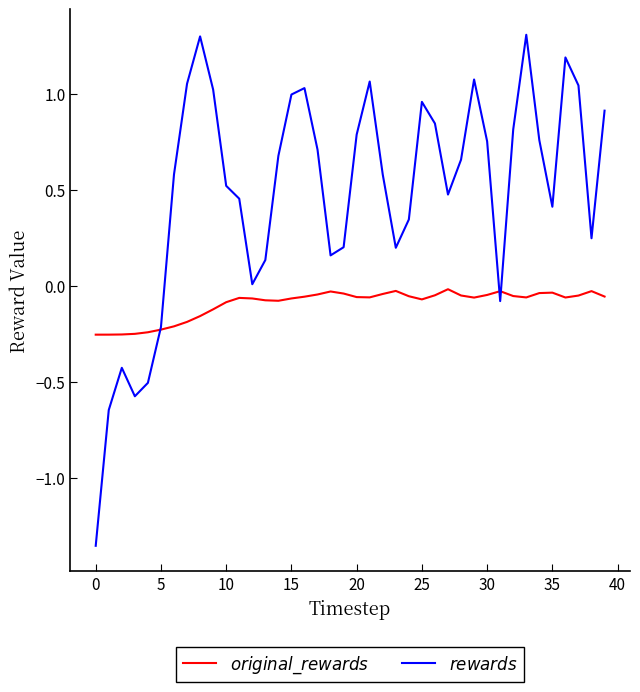

What is the greatest value displayed?

1.3